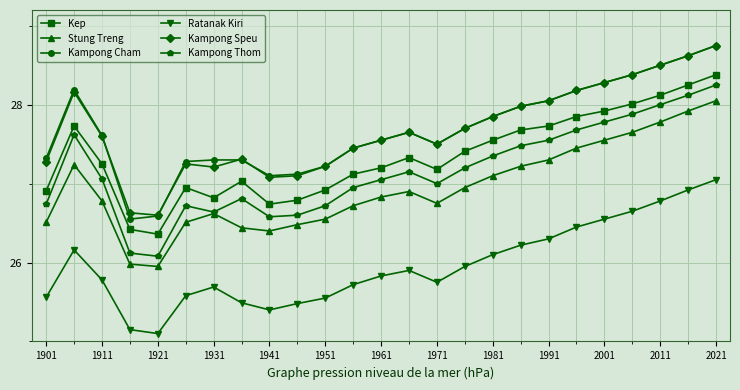

What are all the series names shown in the legend?

Kep, Stung Treng, Kampong Cham, Ratanak Kiri, Kampong Speu, Kampong Thom